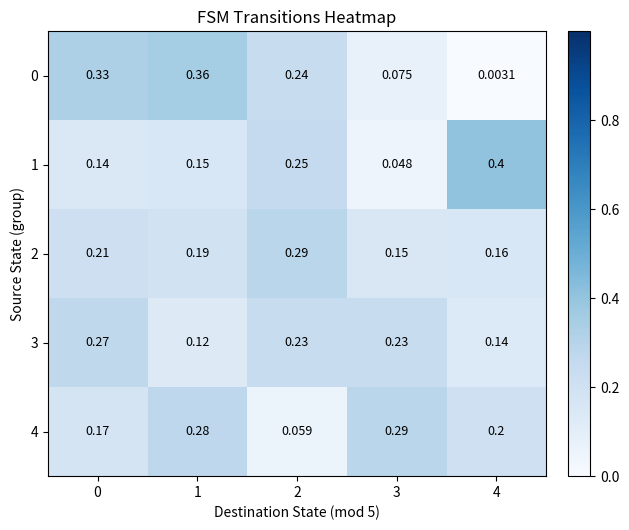

Is the value of 0 at 4 greater than the value of 2 at 3?

No